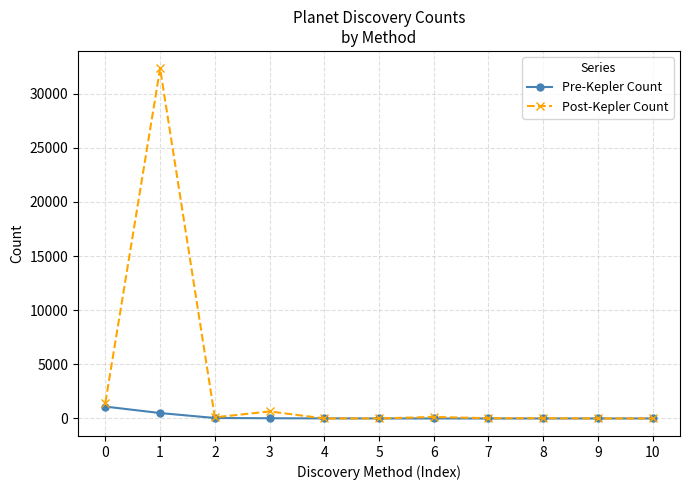

What is the value of the Pre-Kepler Count point at the 2nd from the left?

501